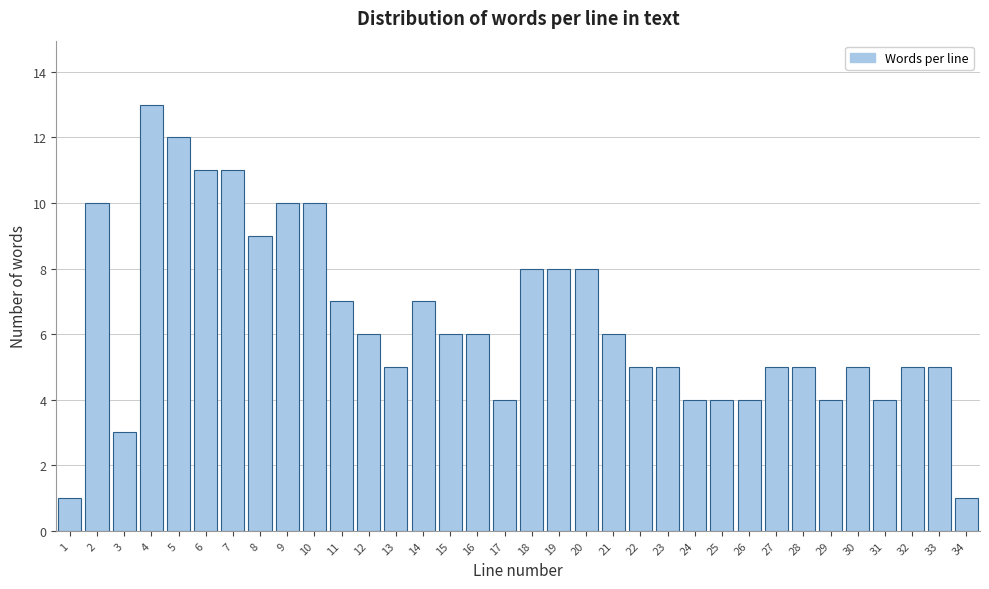

Read the value at 22.

5